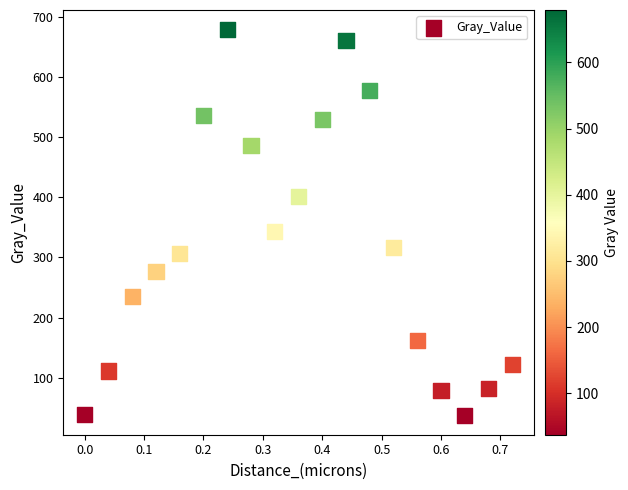

What Y value in the scatter plot is closest to 358?

342.6